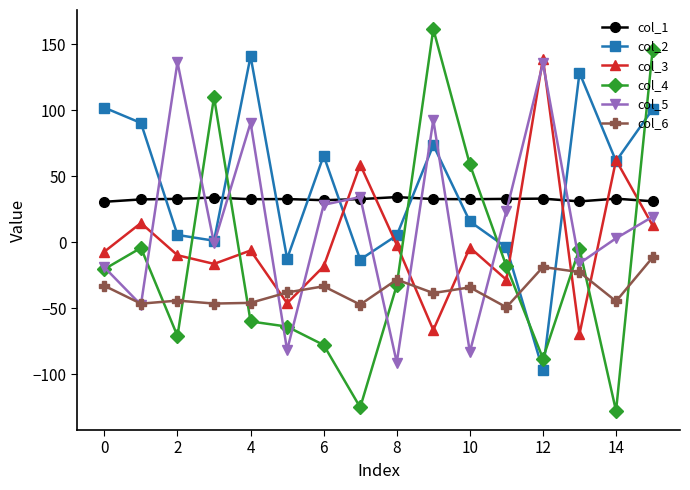

At how many categories does at least one series exceed 42?

13